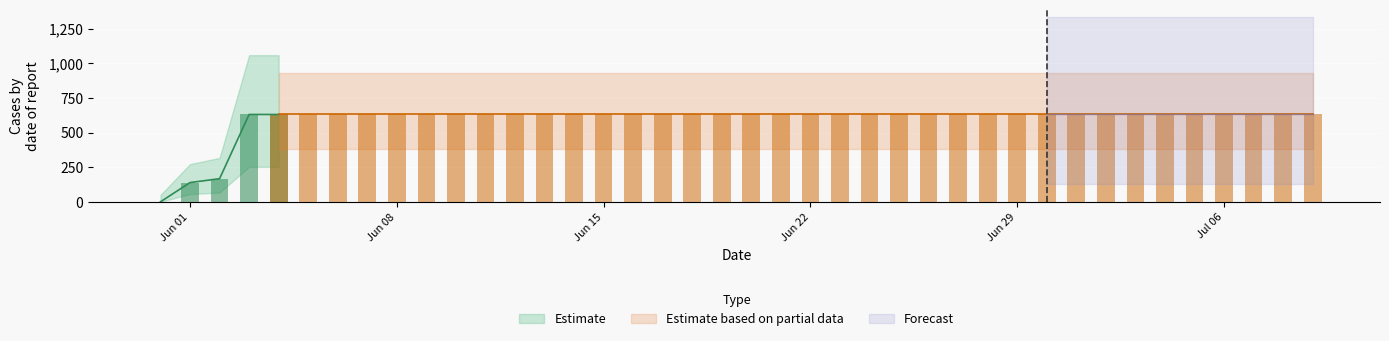

Rank the categories by value from lowest to highest.

2020-05-31, 2020-06-01, 2020-06-02, 2020-06-03, 2020-06-04, 2020-06-05, 2020-06-06, 2020-06-07, 2020-06-08, 2020-06-09, 2020-06-10, 2020-06-11, 2020-06-12, 2020-06-13, 2020-06-14, 2020-06-15, 2020-06-16, 2020-06-17, 2020-06-18, 2020-06-19, 2020-06-20, 2020-06-21, 2020-06-22, 2020-06-23, 2020-06-24, 2020-06-25, 2020-06-26, 2020-06-27, 2020-06-28, 2020-06-29, 2020-06-30, 2020-07-01, 2020-07-02, 2020-07-03, 2020-07-04, 2020-07-05, 2020-07-06, 2020-07-07, 2020-07-08, 2020-07-09